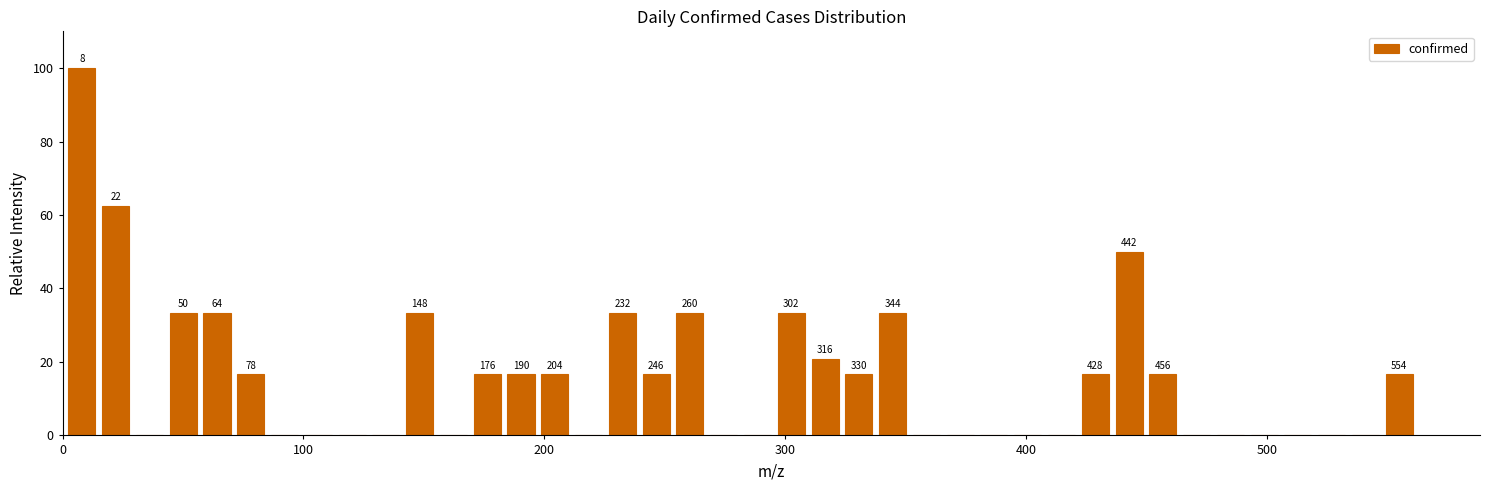

Around what value on the x-axis is the tallest bar? Give the approximate position of its centre, as read against the axis.

10